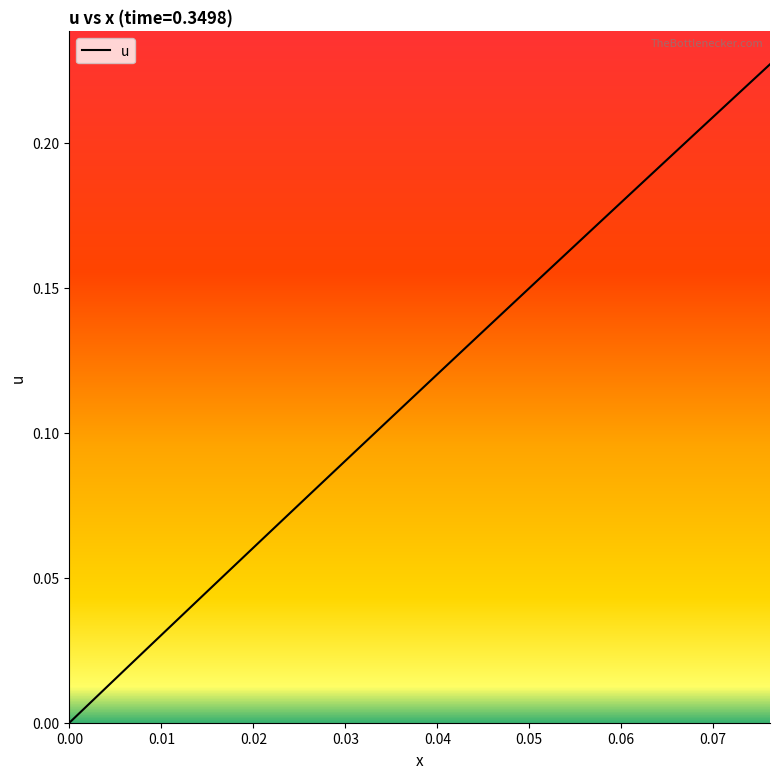

Reading right to left, what are all the values shown in this chart?

0.2	0.2	0.2	0.2	0.2	0.2	0.2	0.2	0.2	0.2	0.2	0.2	0.2	0.2	0.1	0.1	0.1	0.1	0.1	0.1	0.1	0.1	0.1	0.1	0.1	0.1	0.1	0.1	0.1	0.1	0.1	0.0	0.0	0.0	0.0	0.0	0.0	0.0	0.0	0.0